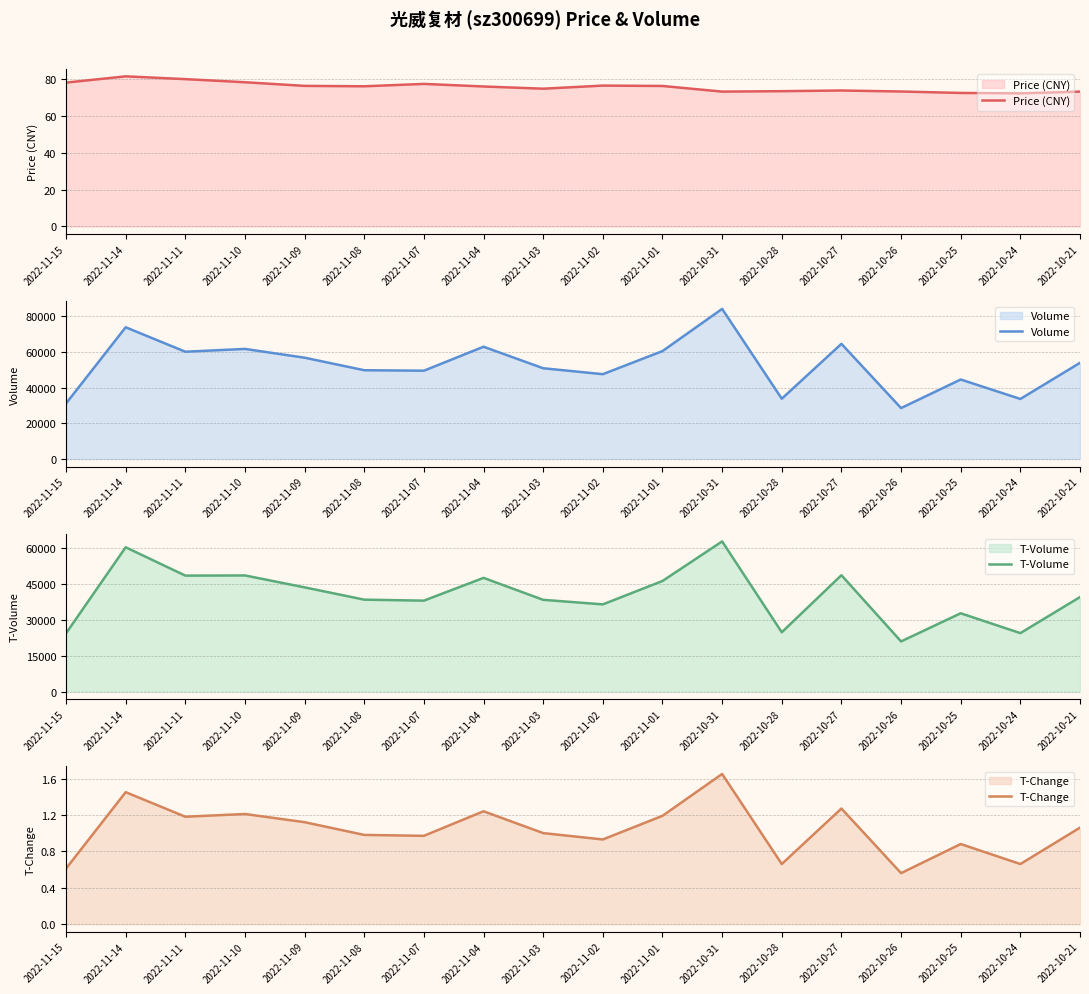

At which label does Price (CNY) reach its peak?

2022-11-14